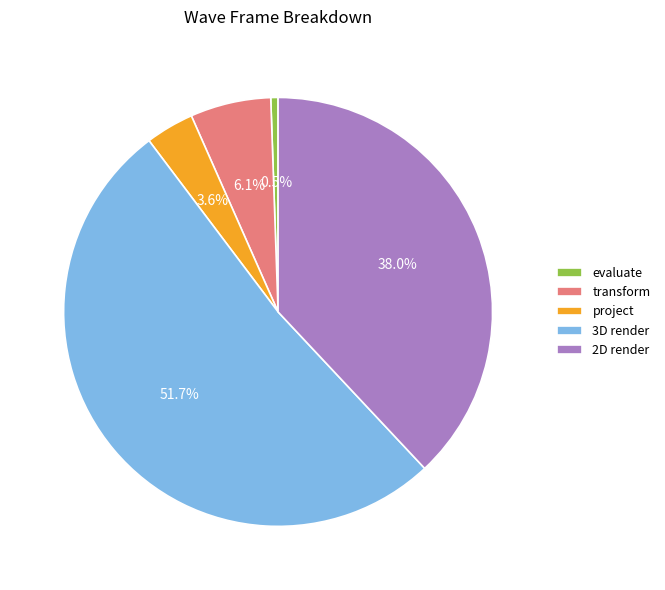

True or false: 3D render accounts for 60% of the total.

False